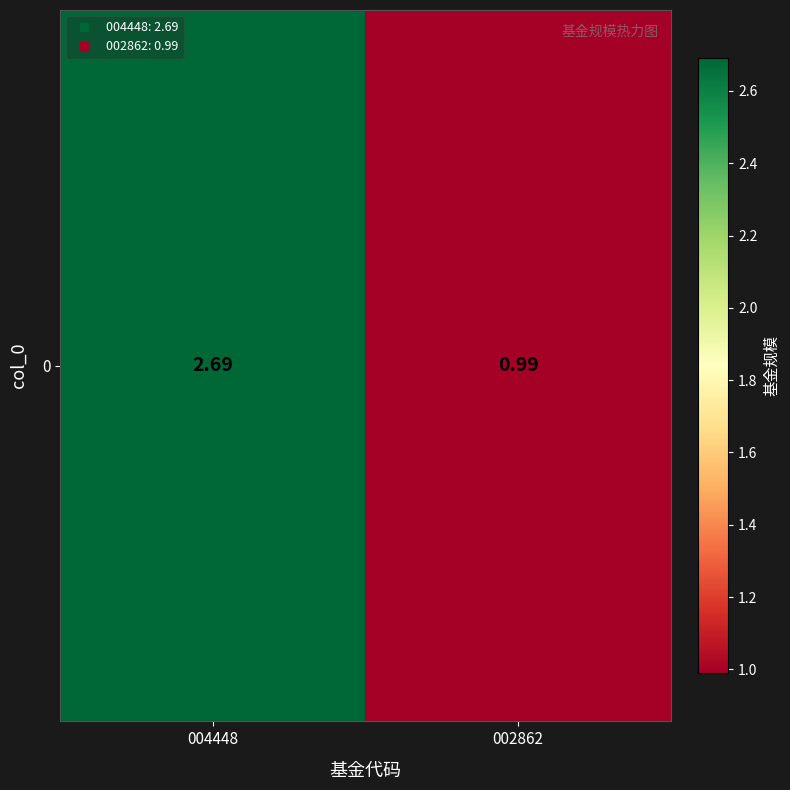

Approximately how many times larger is the value at 002862 compared to 004448?

0.4